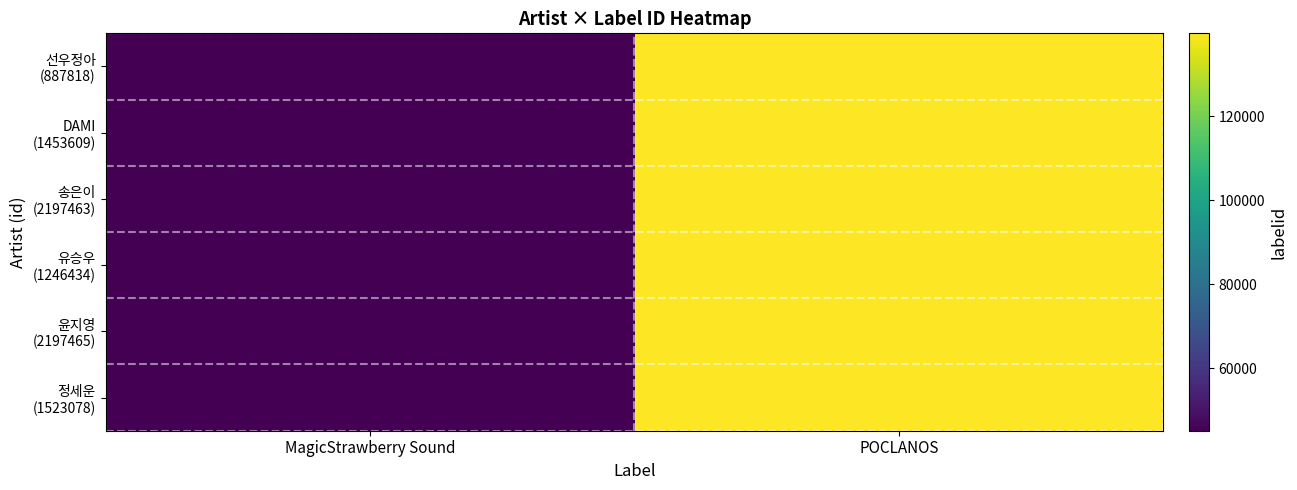

Count the number of categories in the chart.

2